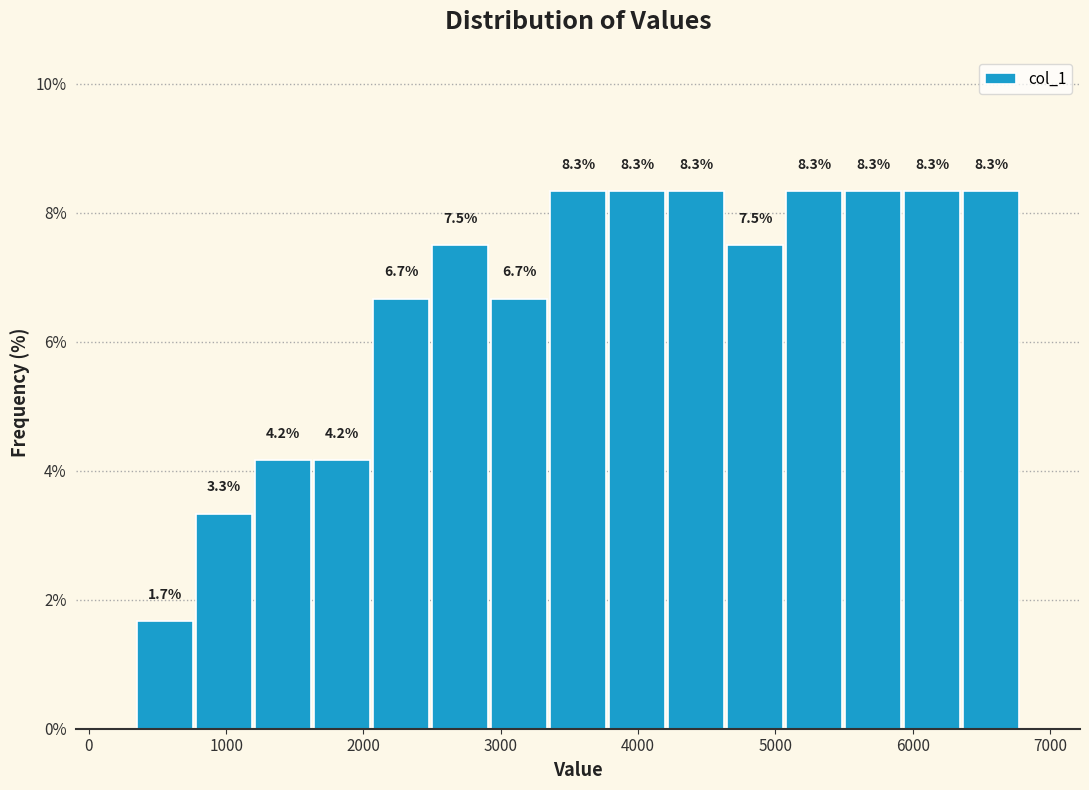

Reading left to right, list every bar in this chart as the range it spans on the x-axis followed by its height. The bar edges are not printed on the chart, so give them approximately, as read against the axis.

300 to 800: 1.7
800 to 1200: 3.3
1200 to 1600: 4.2
1600 to 2100: 4.2
2100 to 2500: 6.7
2500 to 2900: 7.5
2900 to 3300: 6.7
3300 to 3800: 8.3
3800 to 4200: 8.3
4200 to 4600: 8.3
4600 to 5100: 7.5
5100 to 5500: 8.3
5500 to 5900: 8.3
5900 to 6400: 8.3
6400 to 6800: 8.3